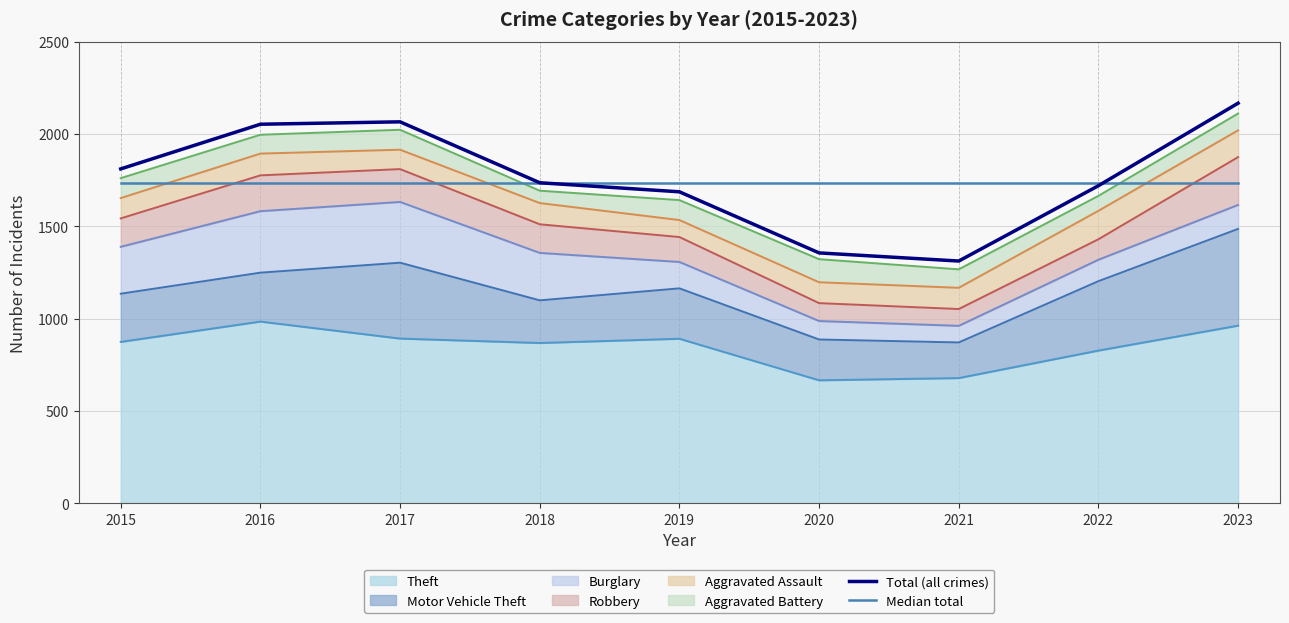

Which category has the highest value across all series?

2023